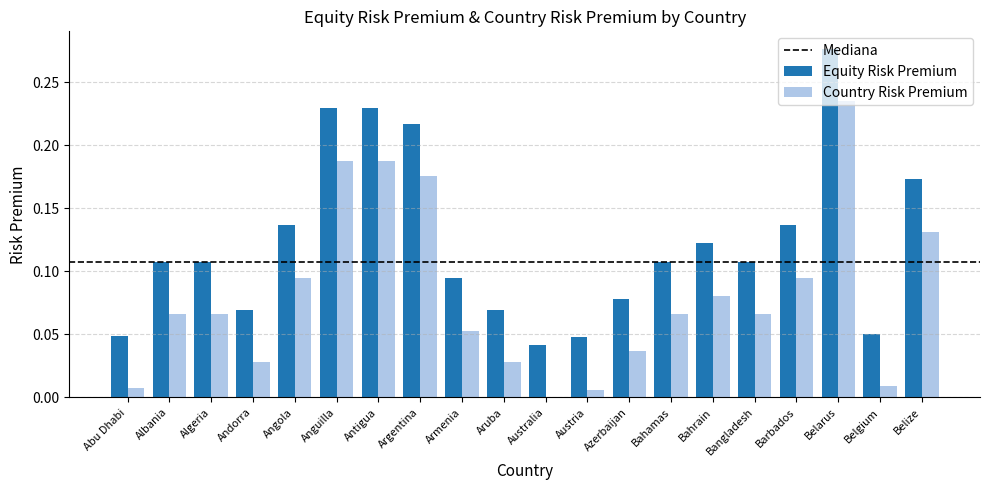

At which category is the sum across all series the highest?

Belarus